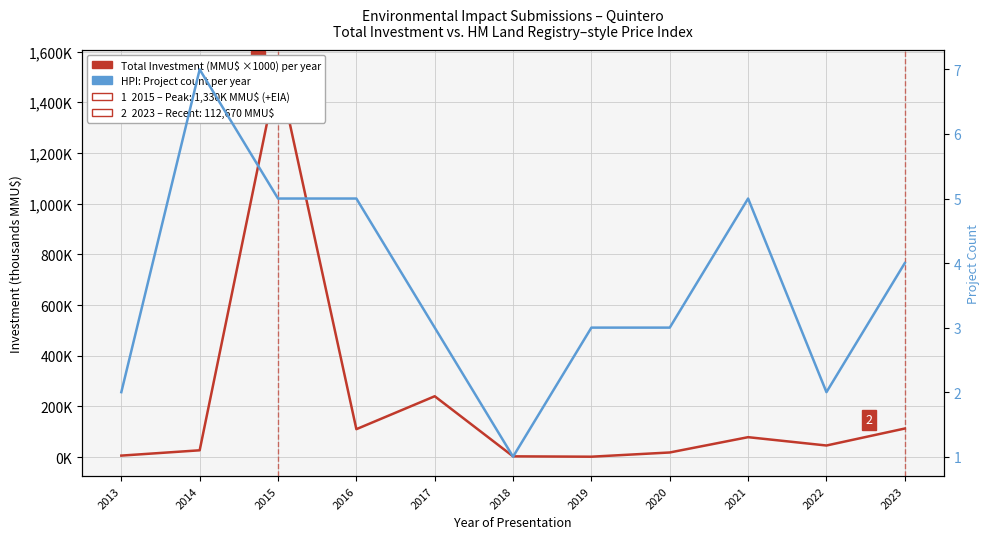

How many interior local valleys does the Total Investment (MMU$, ×1000) series have?

3